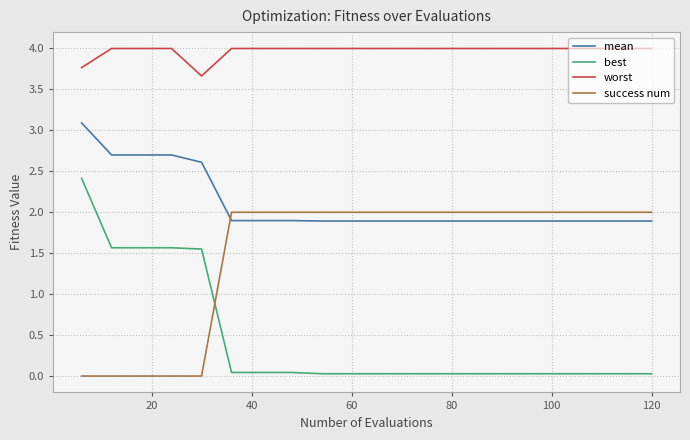

Rank the series by their average value, from lowest to highest.

best, success num, mean, worst